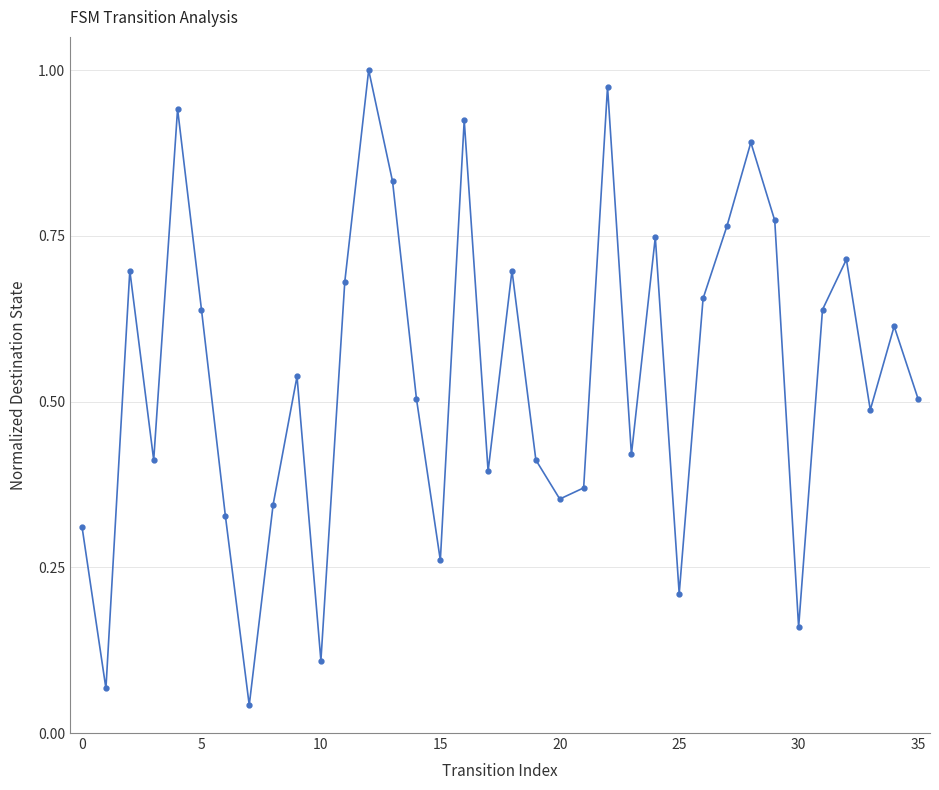

How many points are lower than both their immediate neighbors (excluding endpoints)?

11